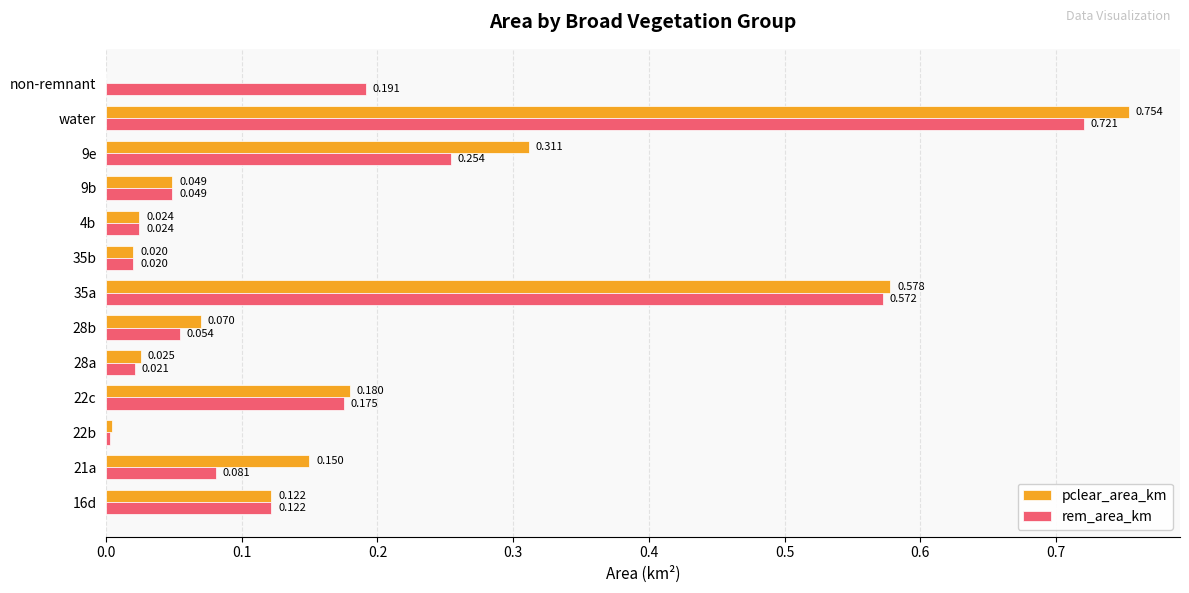

At which category does the chart reach its peak across all series?

water